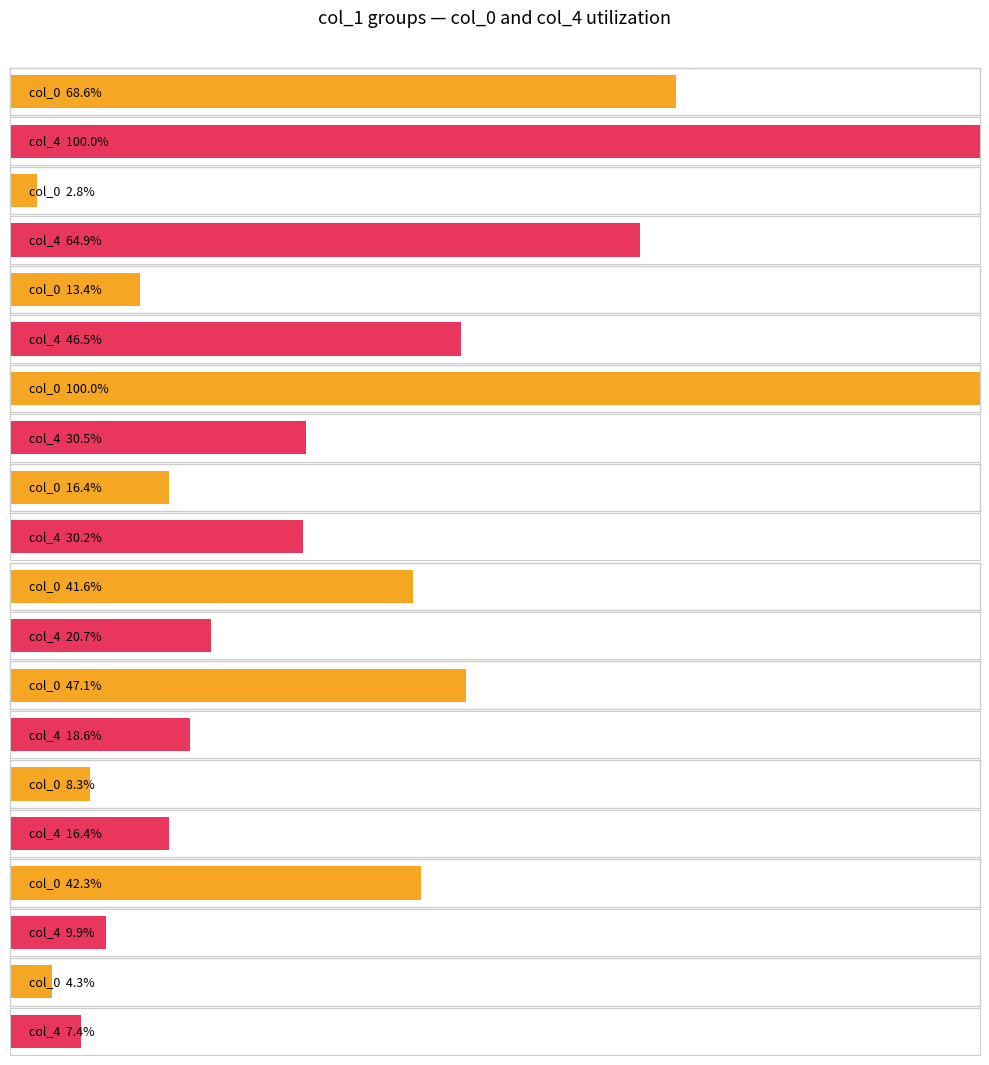

Rank the series by their maximum value, from highest to lowest.

col_0, col_4